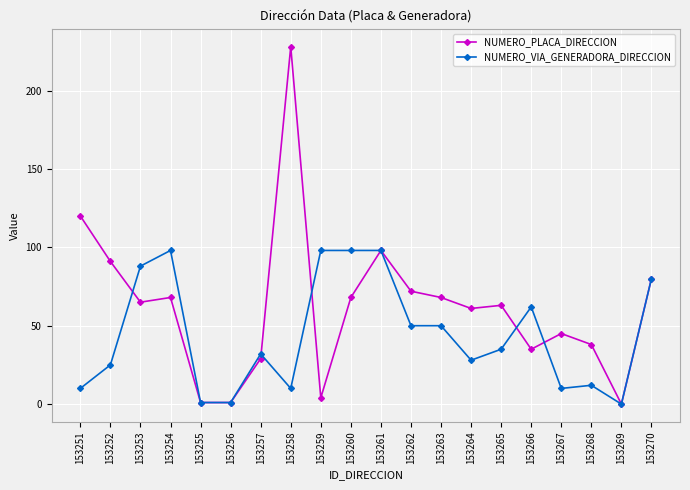

What is the sum of the NUMERO_PLACA_DIRECCION values at 153269 and 153263?

68